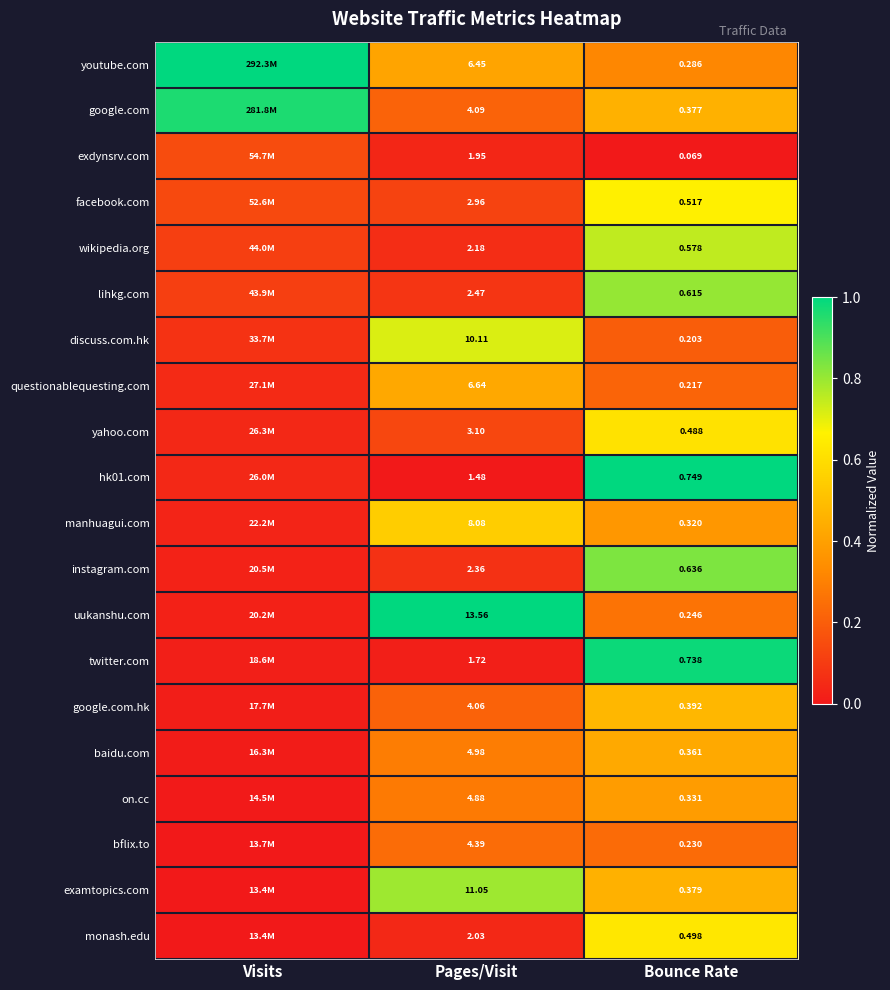

What is the total value across all series at Pages/Visit?

98.5